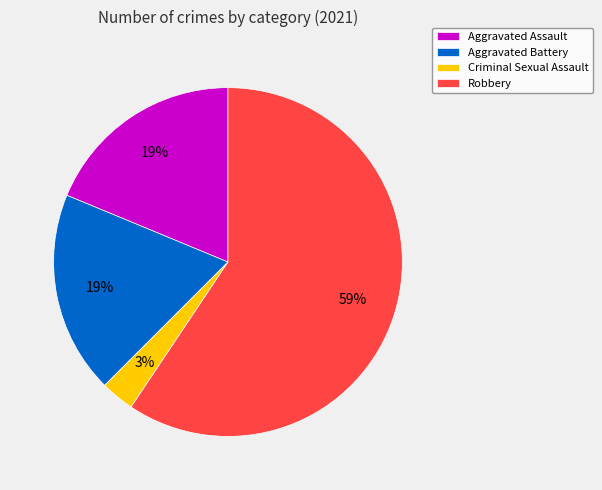

To the nearest percent, what is the difference between the largest and smallest slice percentages?

56%